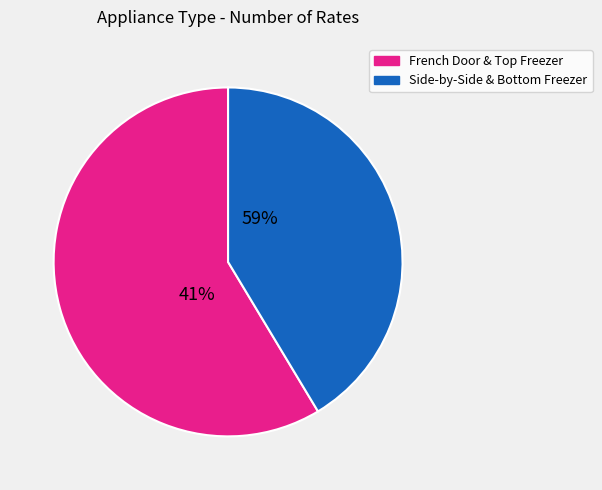

Is the sum of 10 and 33 greater than half?

No